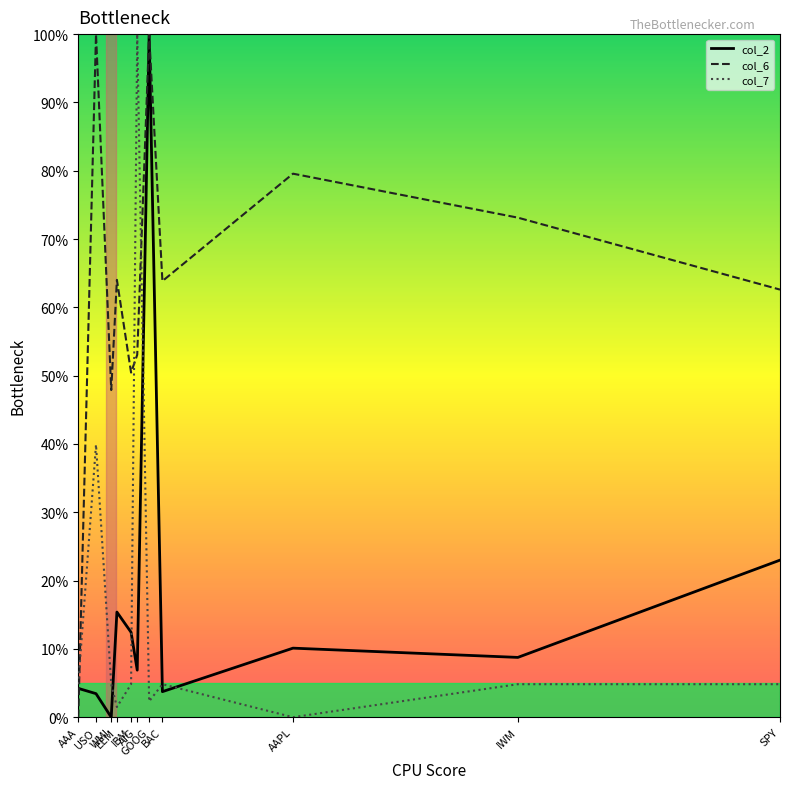

At how many categories does at least one series exceed 15?

10